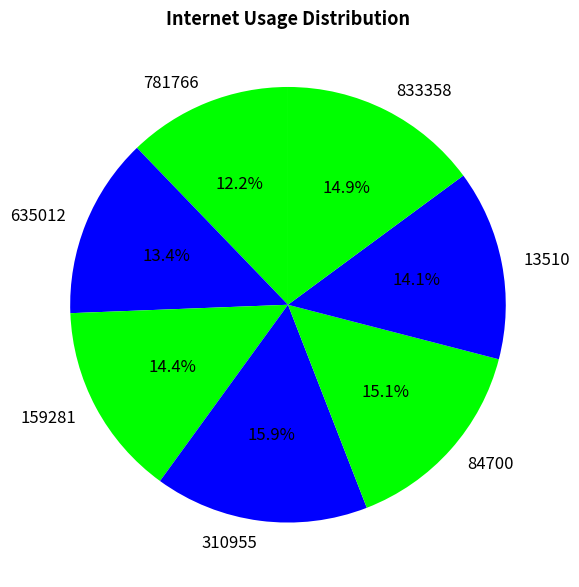

Does 635012 represent more than half of the total?

No